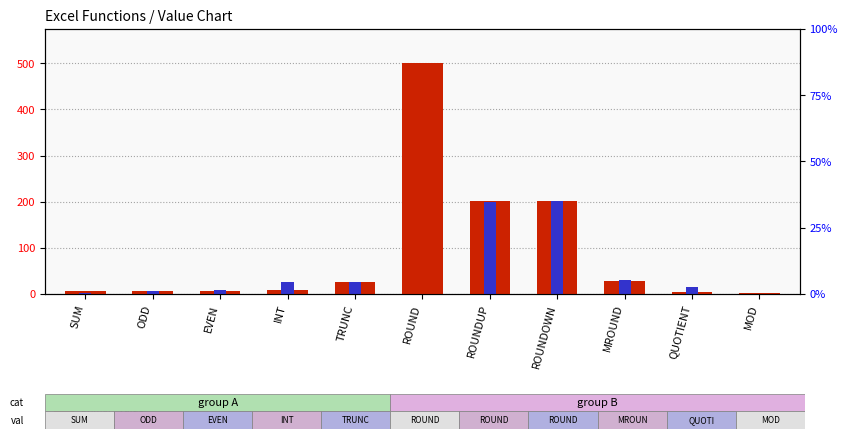

Which series has the largest range (max minus min)?

primary value